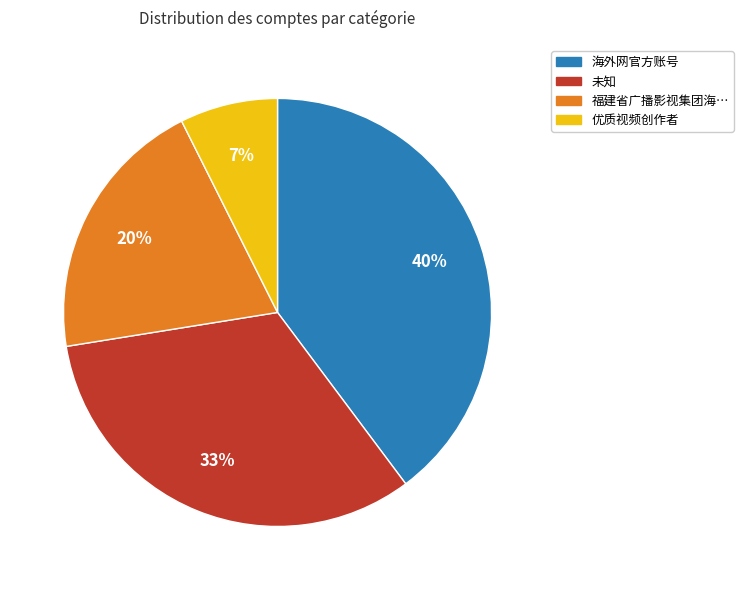

To the nearest percent, what portion does 福建省广播影视集团海… represent?

20%